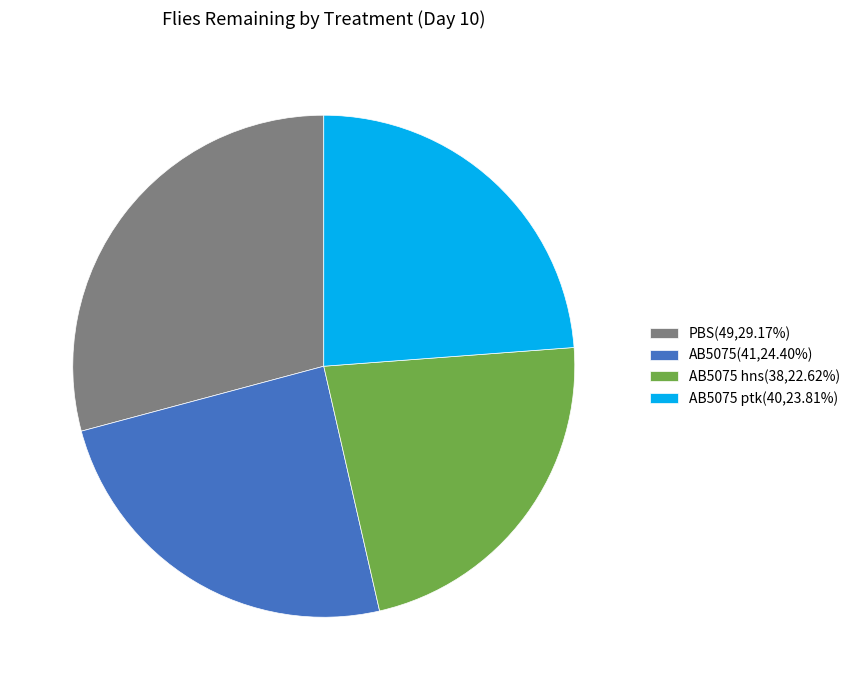

Is there any slice that represents more than half of the pie?

No